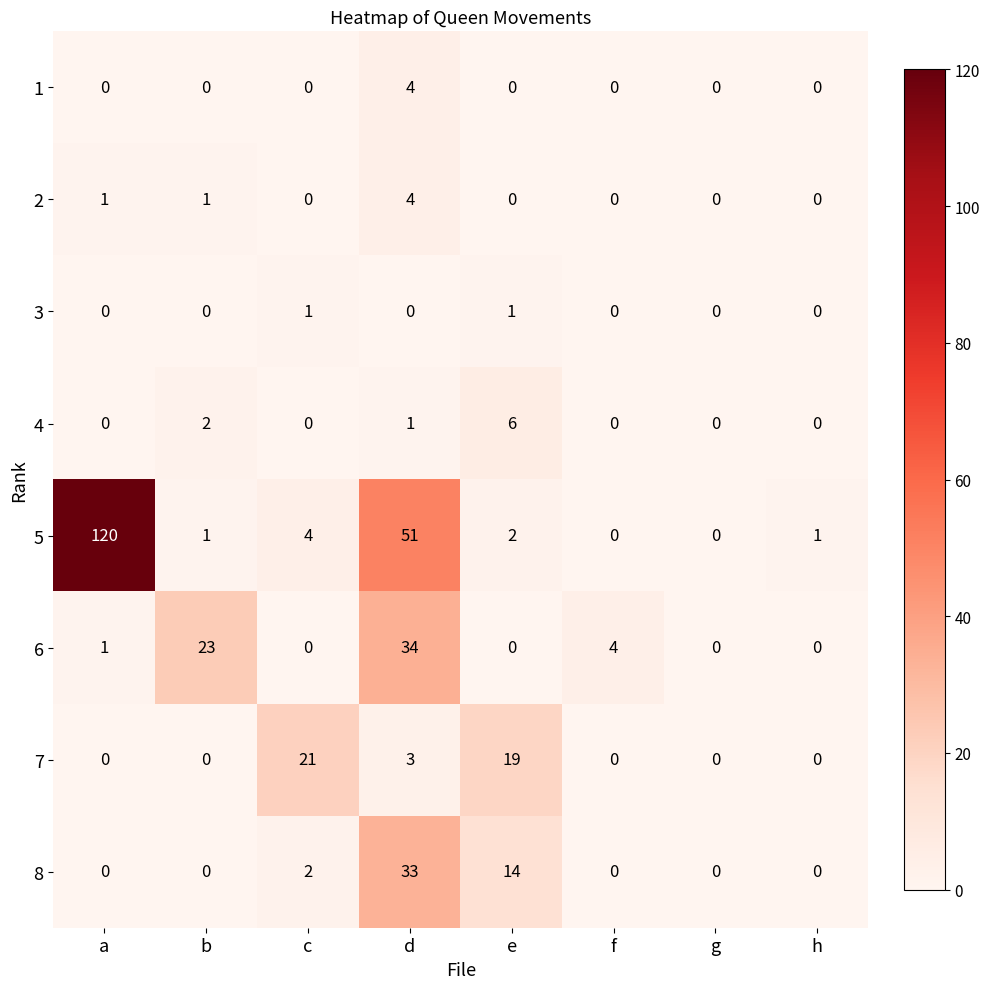

True or false: 6 has a value of 23 at h.

False